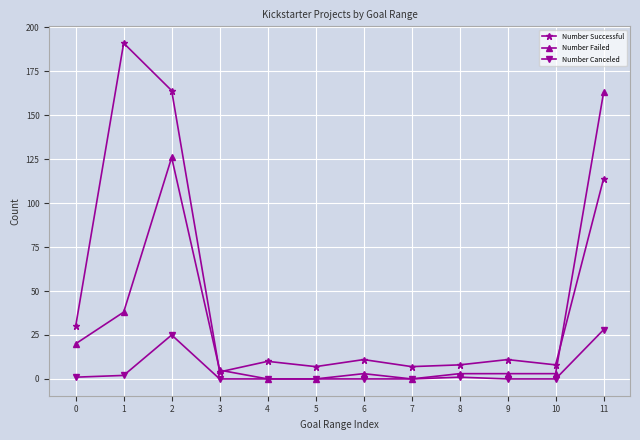

At 0, list the series in order from largest to smallest.

Number Successful, Number Failed, Number Canceled